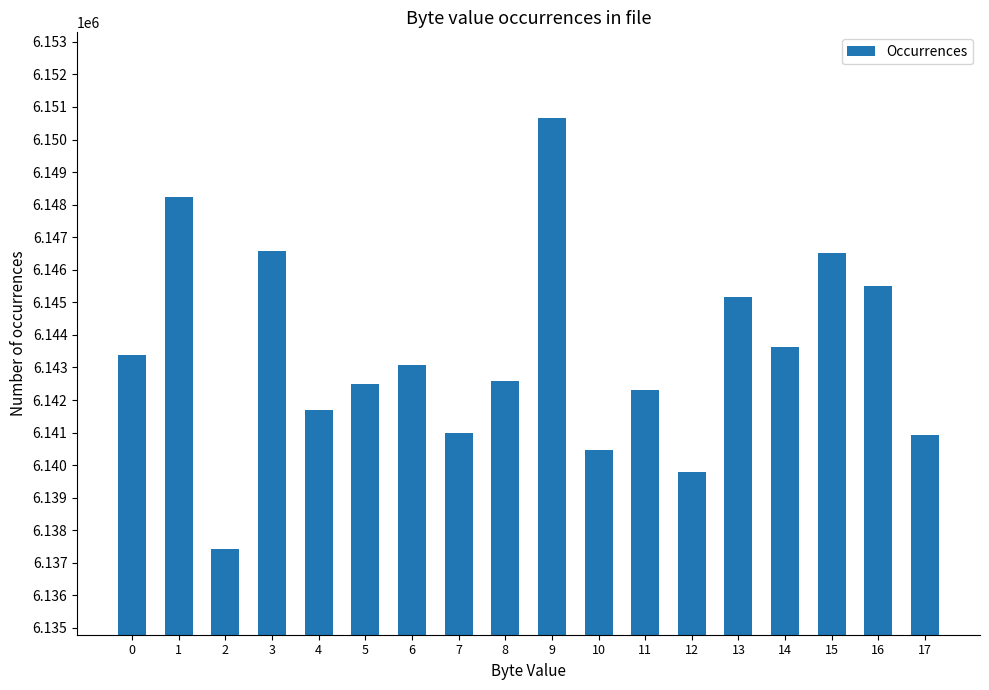

What is the ratio of the value at 13 to the value at 9?

1.0